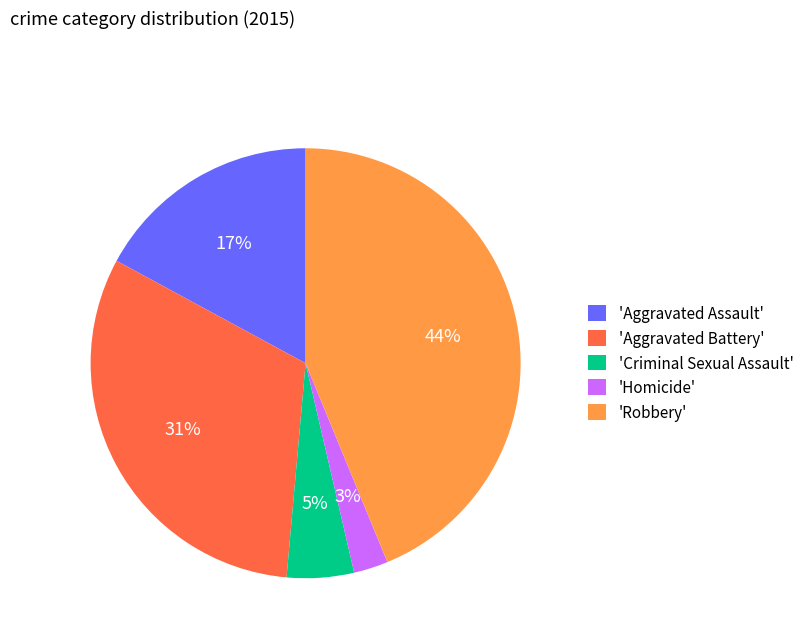

How many segments does this pie chart have?

5